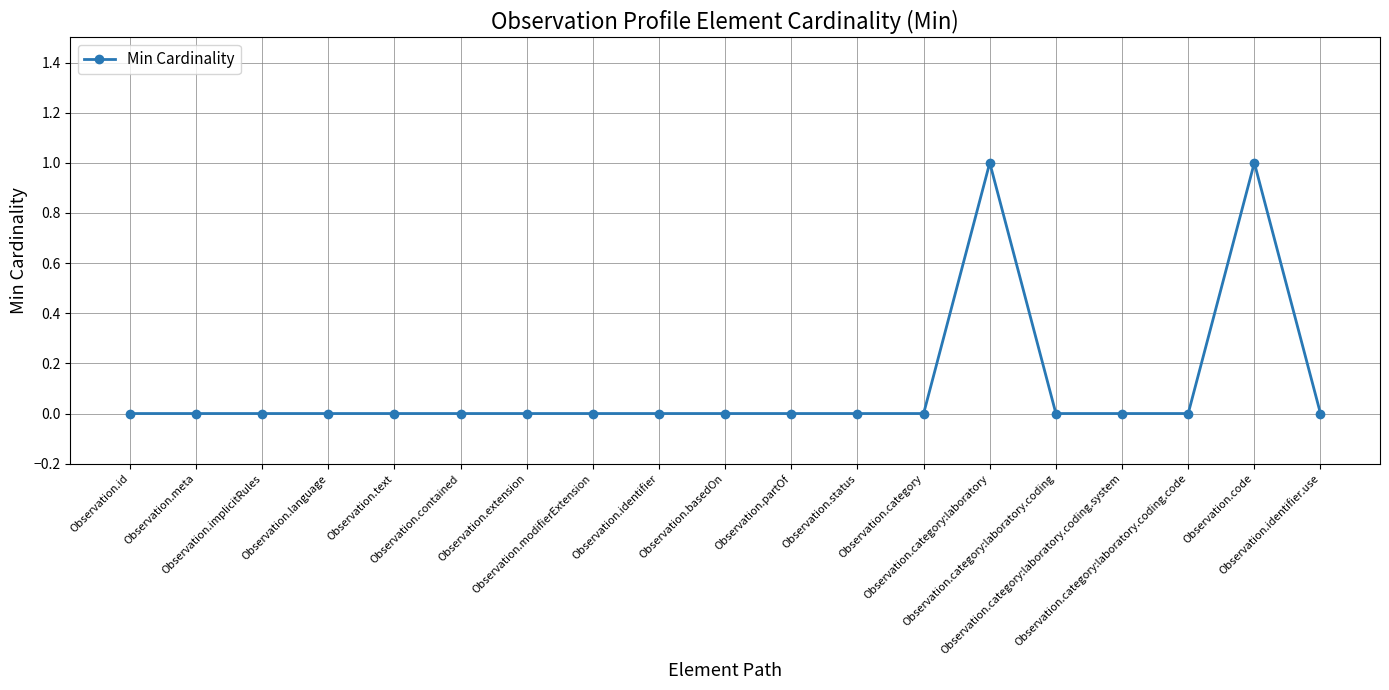

What position from the left is Observation.meta?

2